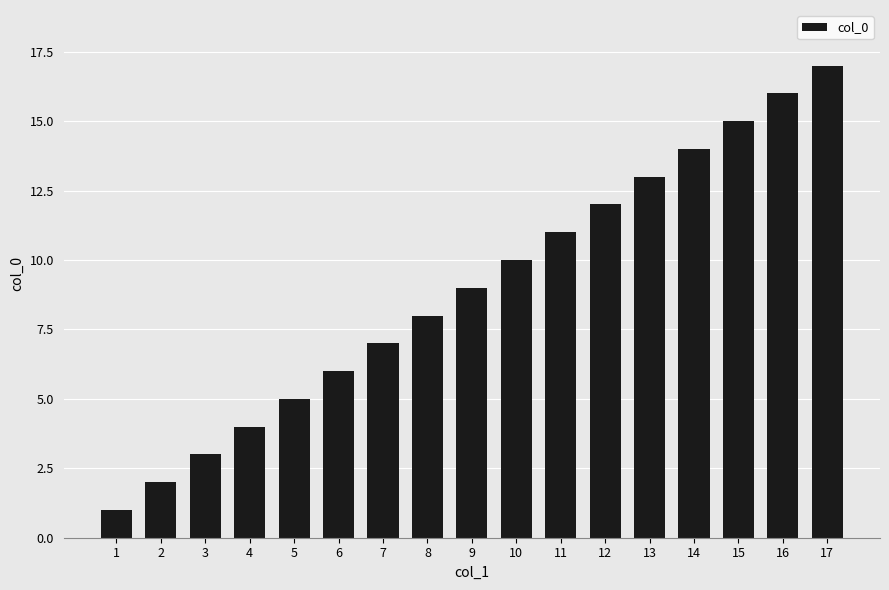

How many data points are less than 9?

8